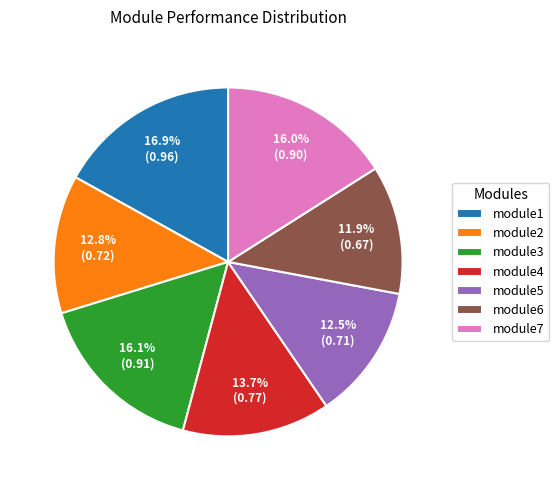

Combined, what portion of the pie is module4 and module7?

29.7%